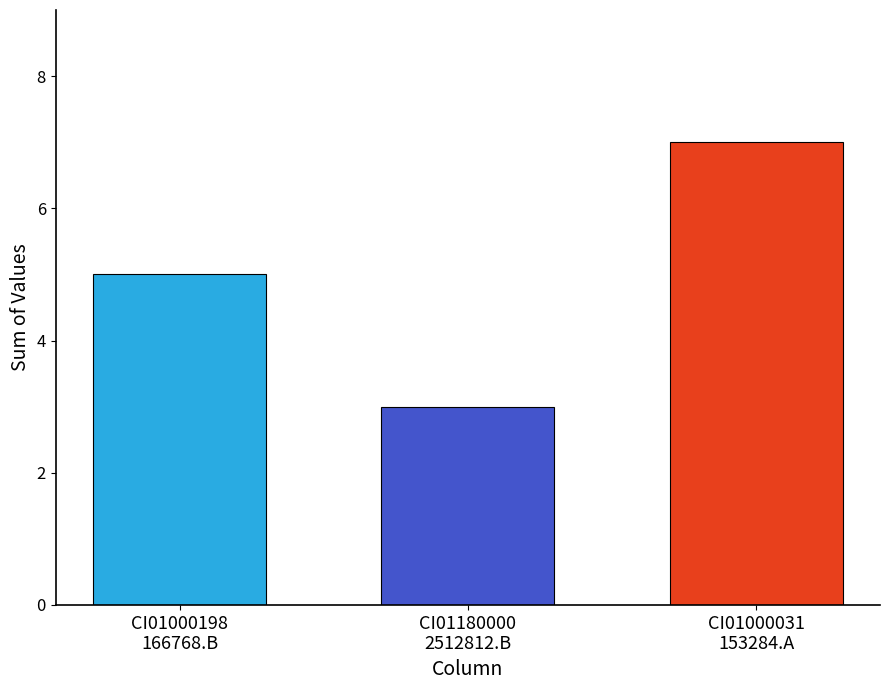

What is the greatest value displayed?

7